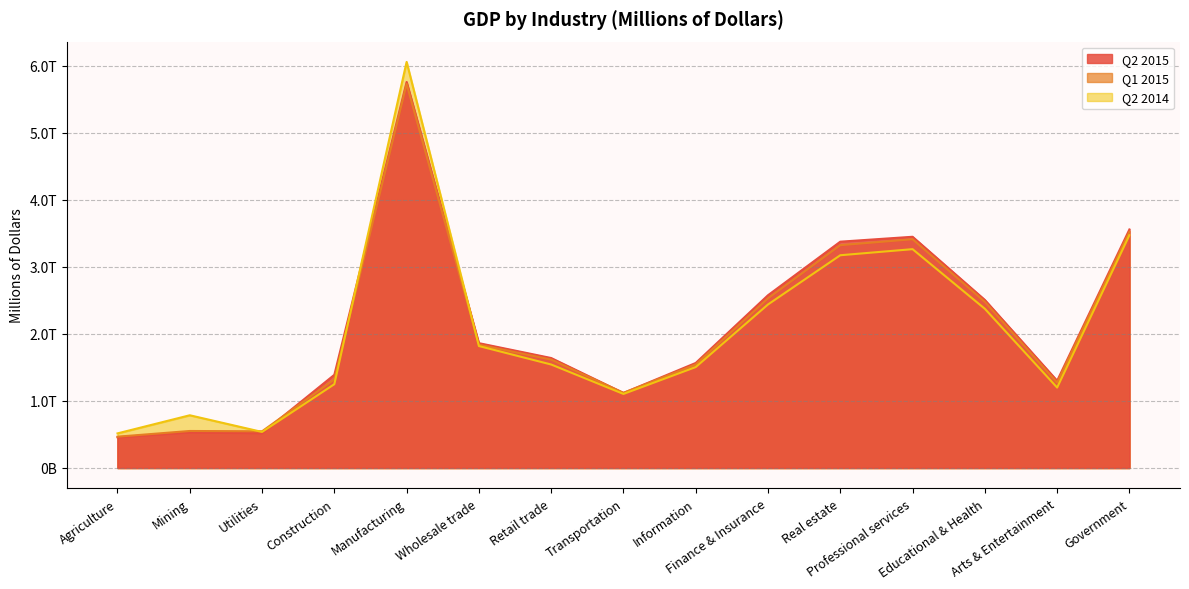

Is it true that Q2 2015 equals 1715671 at Professional services?

False